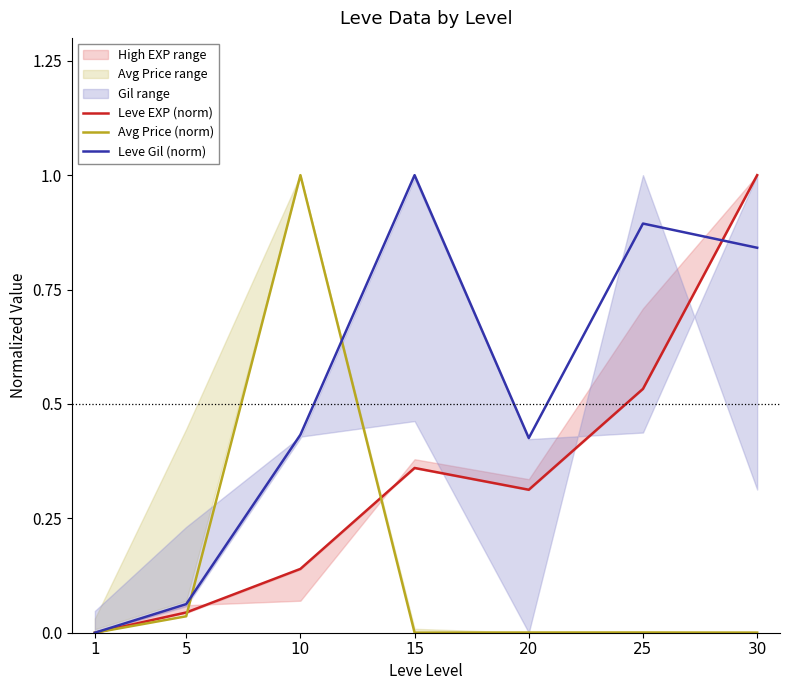

In Leve EXP (norm), how many points are lower than both neighbors (excluding endpoints)?

1